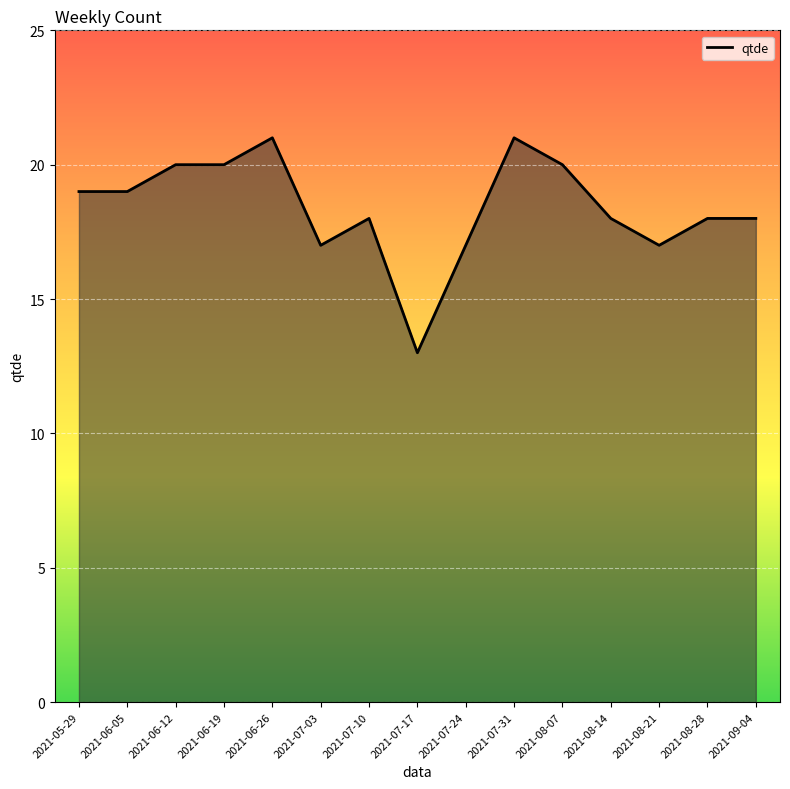

List the labels in order of value, smallest first.

2021-07-17, 2021-07-03, 2021-07-24, 2021-08-21, 2021-07-10, 2021-08-14, 2021-08-28, 2021-09-04, 2021-05-29, 2021-06-05, 2021-06-12, 2021-06-19, 2021-08-07, 2021-06-26, 2021-07-31